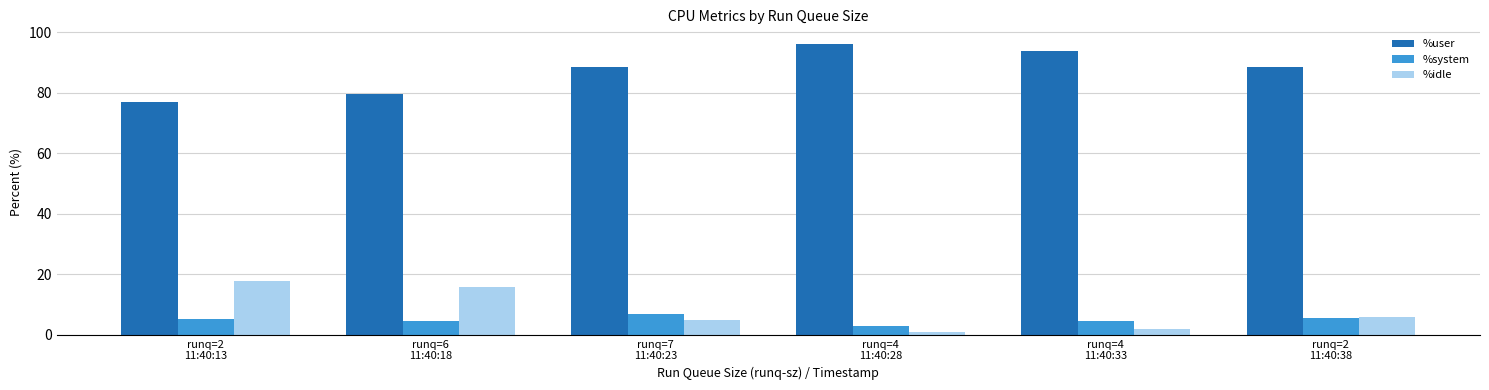

Where does the %user series first go above 88?

runq=7
11:40:23